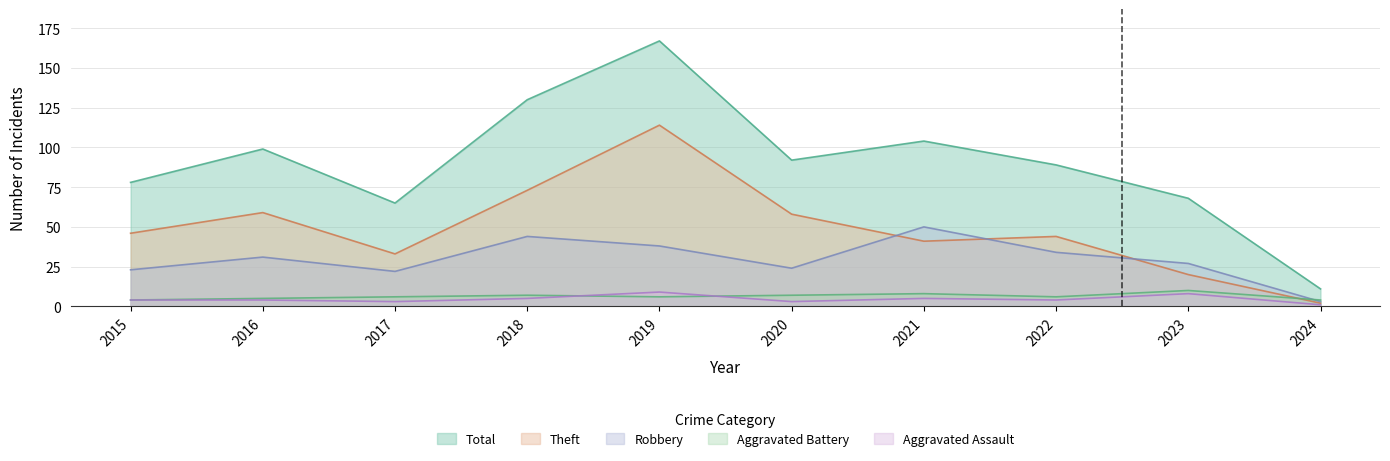

Where is the first local maximum for Aggravated Assault?

2019